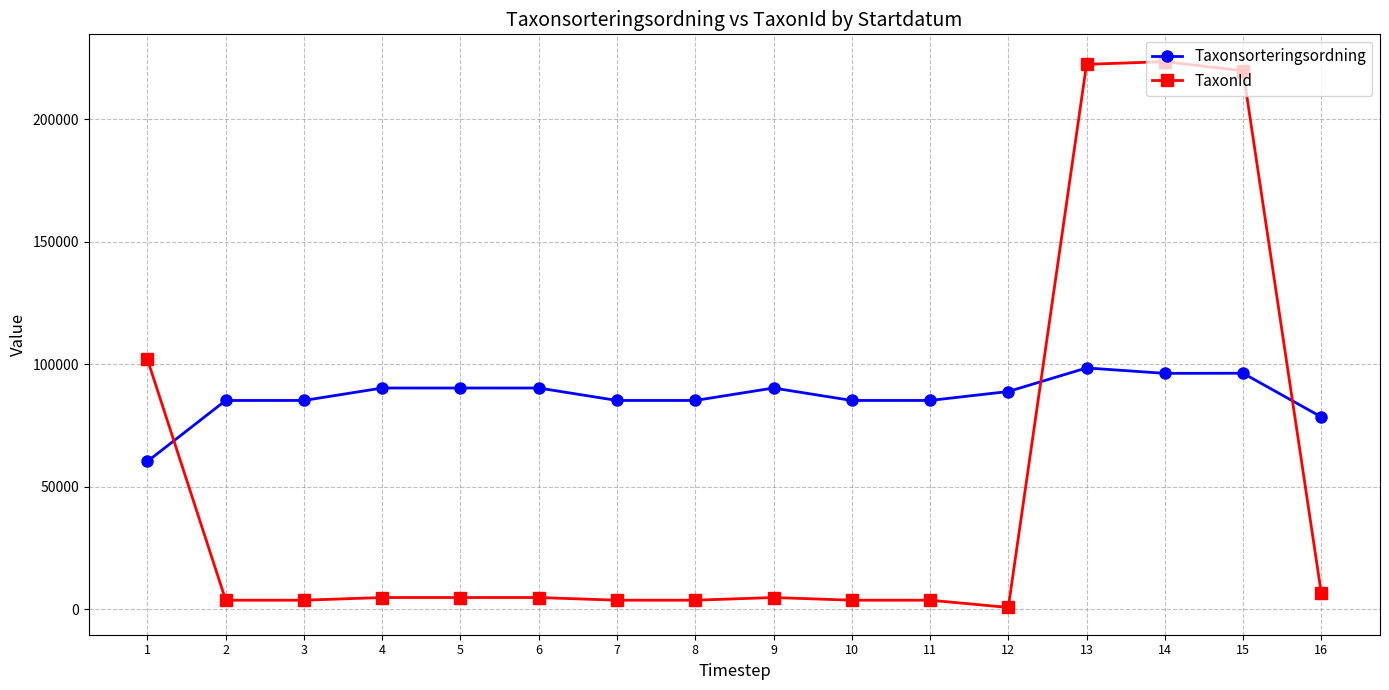

What is the highest value of the TaxonId series?

223609